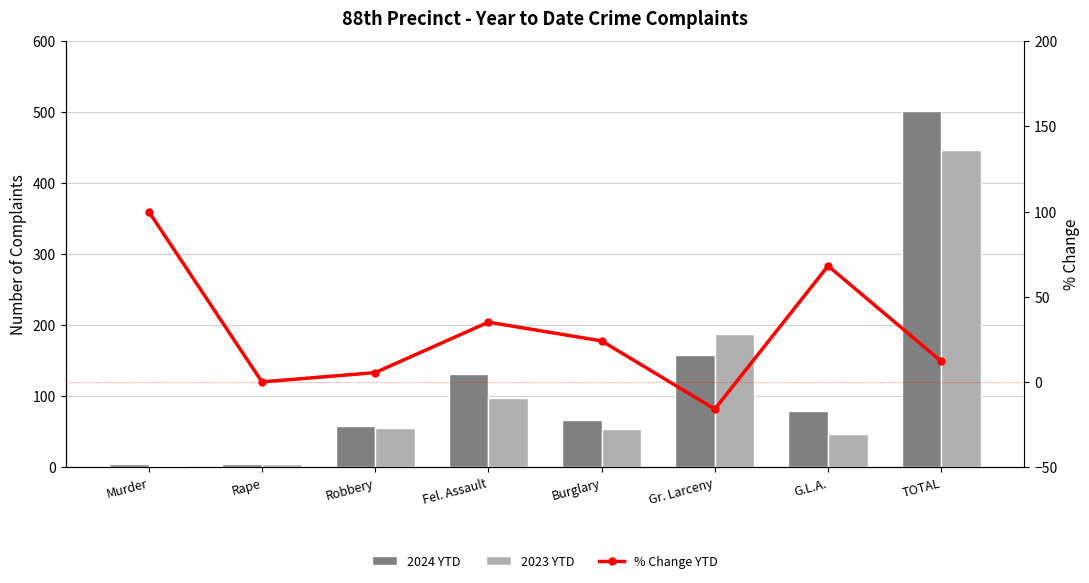

Where does the 2023 YTD series first go above 55?

Fel. Assault